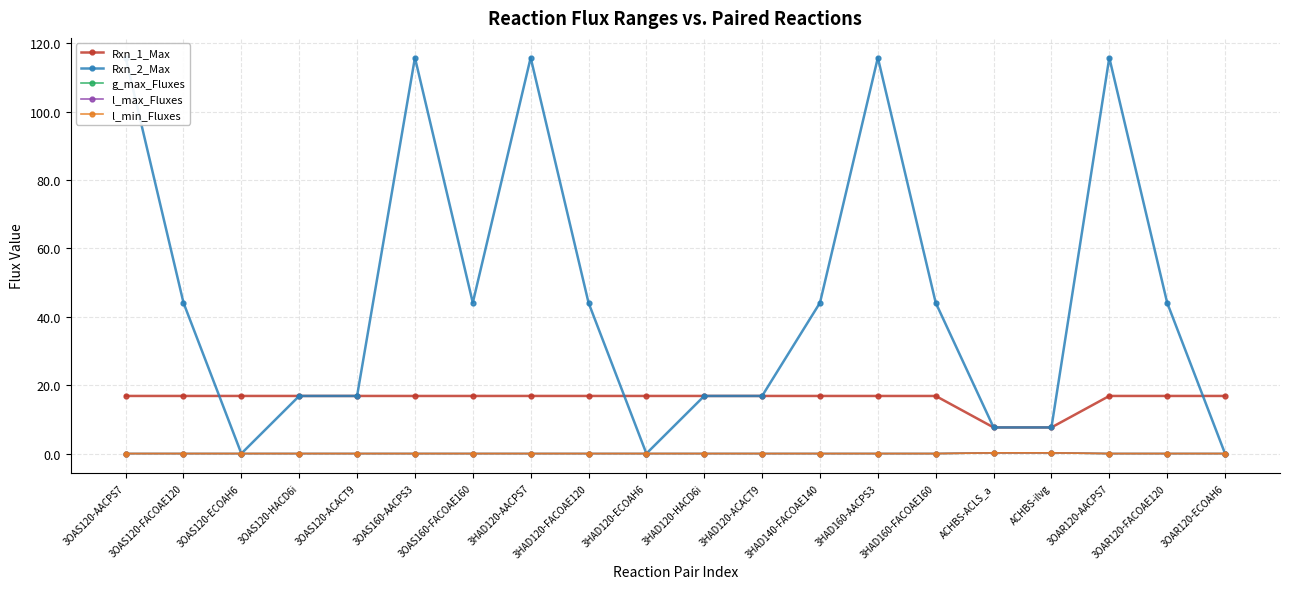

What is the label of the 7th point from the right?

3HAD160-AACPS3